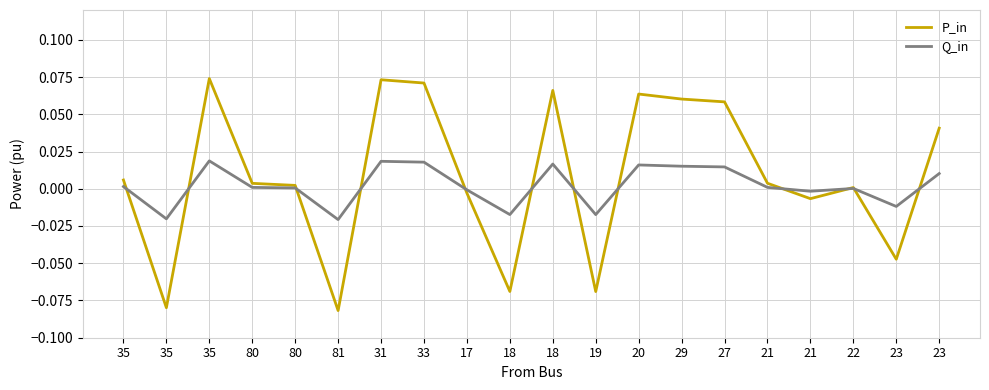

What is the difference between the maximum and minimum values in the P_in series?

0.2